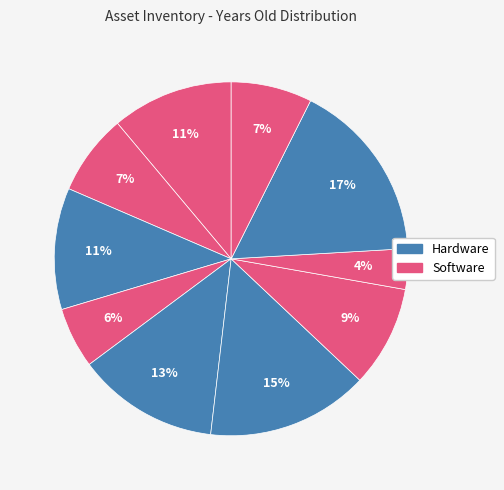

Rank the categories by value from lowest to highest.

Antivirus-License, Software-Office, Laptop-002, Laptop-005, Monitor-303, Laptop-001, Printer-101, Software-Adobe, Router-01, Desktop-004